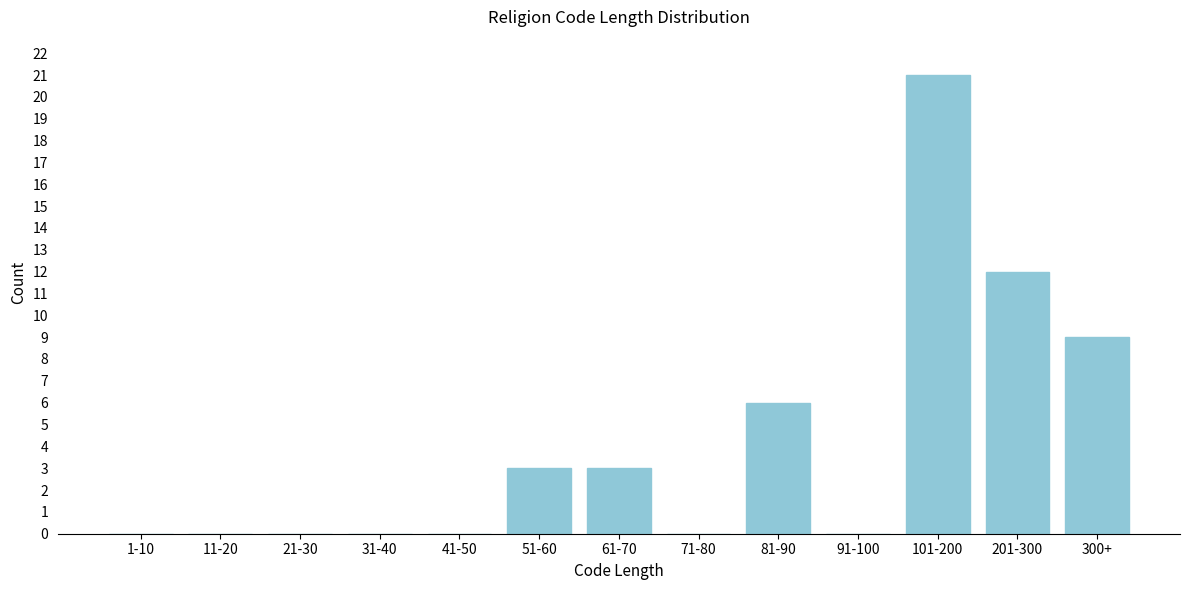

Reading left to right, what are all the values shown in this chart?

1-10=0	11-20=0	21-30=0	31-40=0	41-50=0	51-60=3	61-70=3	71-80=0	81-90=6	91-100=0	101-200=21	201-300=12	300+=9